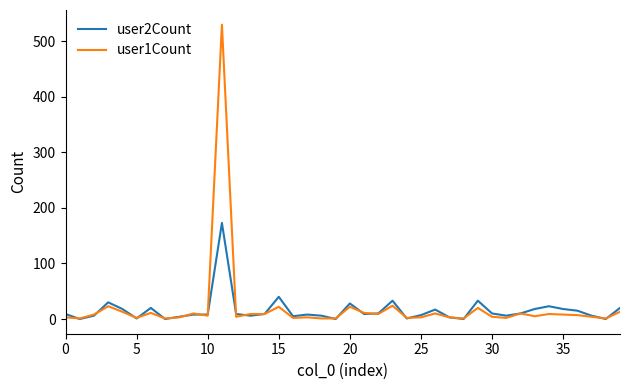

Which series has the largest range (max minus min)?

user1Count